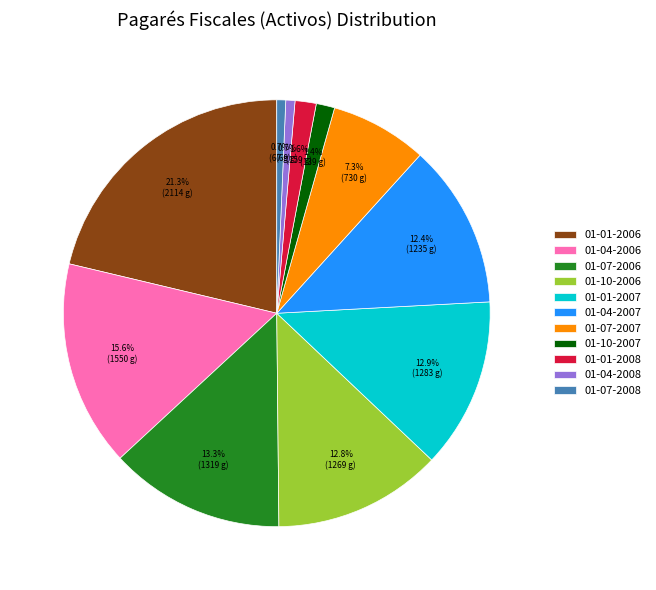

Combined, do 01-01-2007 and 01-10-2006 account for over 50%?

No